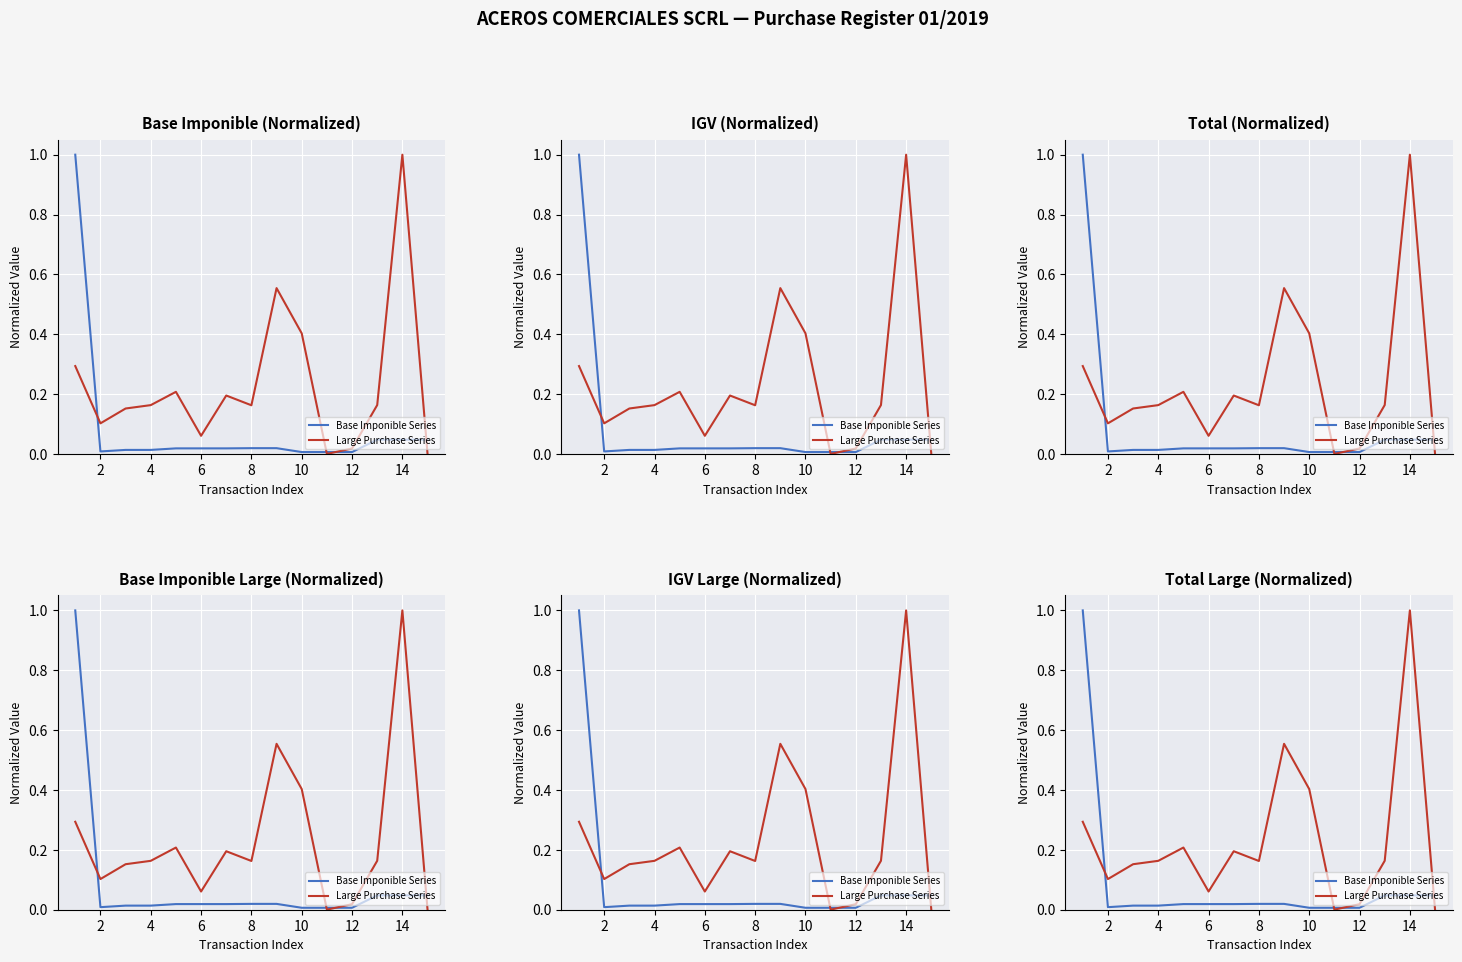

What are all the series names shown in the legend?

Base Imponible Series, Large Purchase Series